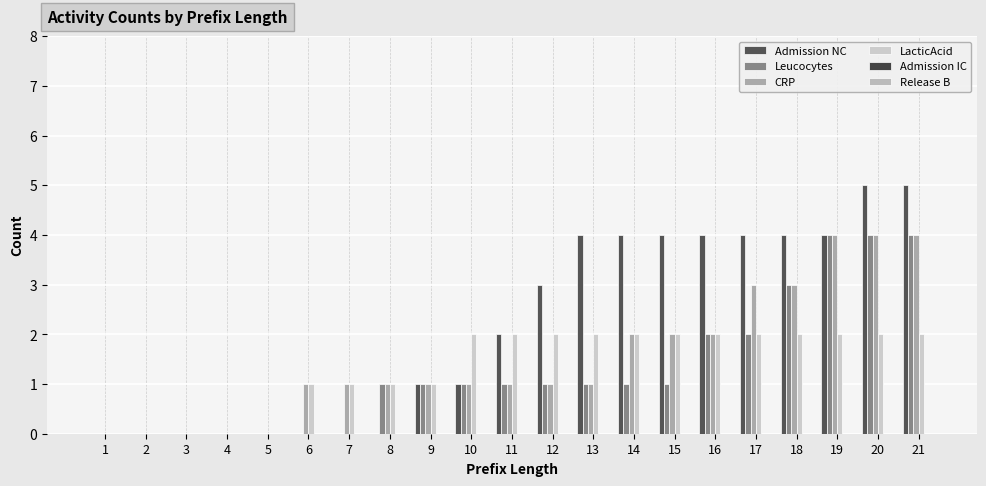

Count the number of categories in the chart.

21